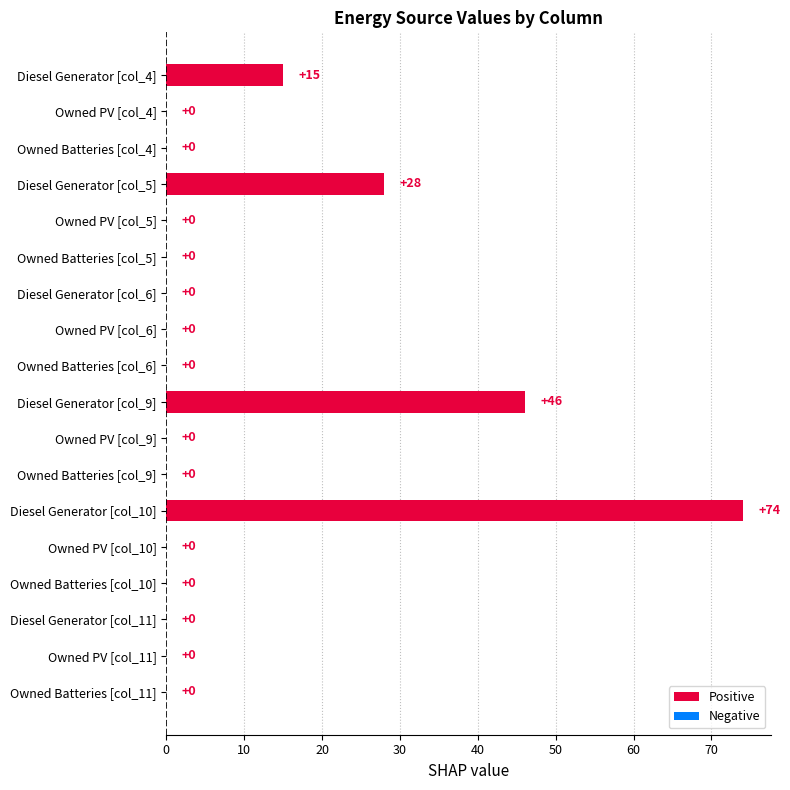

Reading top to bottom, list all the values displayed in this chart.

Diesel Generator [col_4]=15	Owned PV [col_4]=0	Owned Batteries [col_4]=0	Diesel Generator [col_5]=28	Owned PV [col_5]=0	Owned Batteries [col_5]=0	Diesel Generator [col_6]=0	Owned PV [col_6]=0	Owned Batteries [col_6]=0	Diesel Generator [col_9]=46	Owned PV [col_9]=0	Owned Batteries [col_9]=0	Diesel Generator [col_10]=74	Owned PV [col_10]=0	Owned Batteries [col_10]=0	Diesel Generator [col_11]=0	Owned PV [col_11]=0	Owned Batteries [col_11]=0